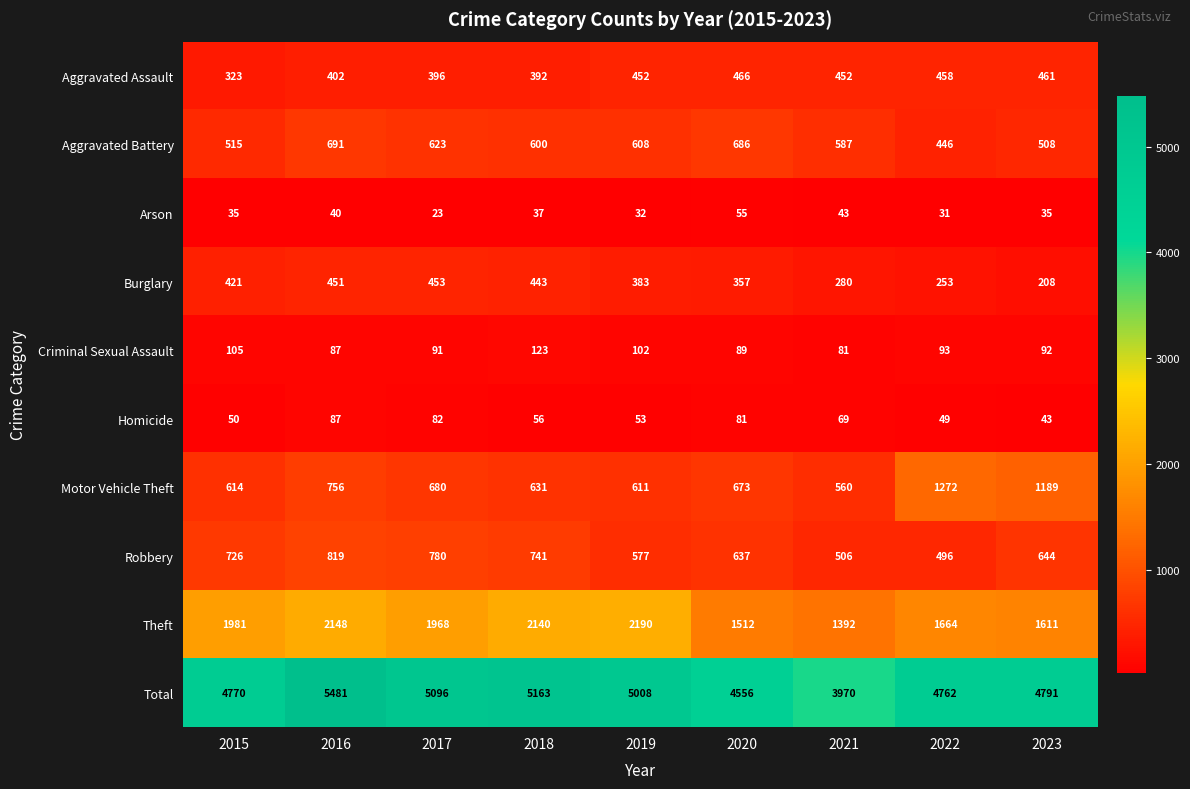

Rank the series by their maximum value, from highest to lowest.

Total, Theft, Motor Vehicle Theft, Robbery, Aggravated Battery, Aggravated Assault, Burglary, Criminal Sexual Assault, Homicide, Arson